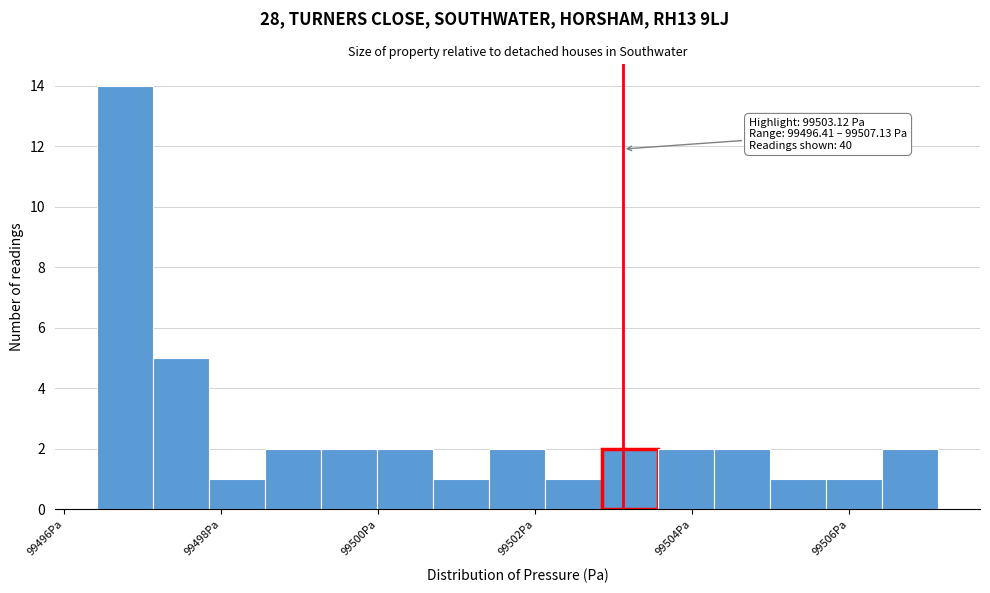

Read against the x-axis, roughly where is the centre of the tallest bar?

99496.8